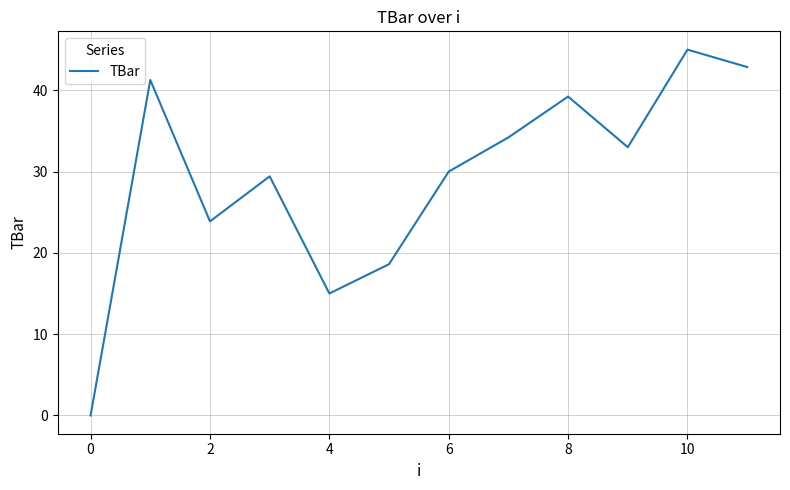

What is the greatest value displayed?

45.0